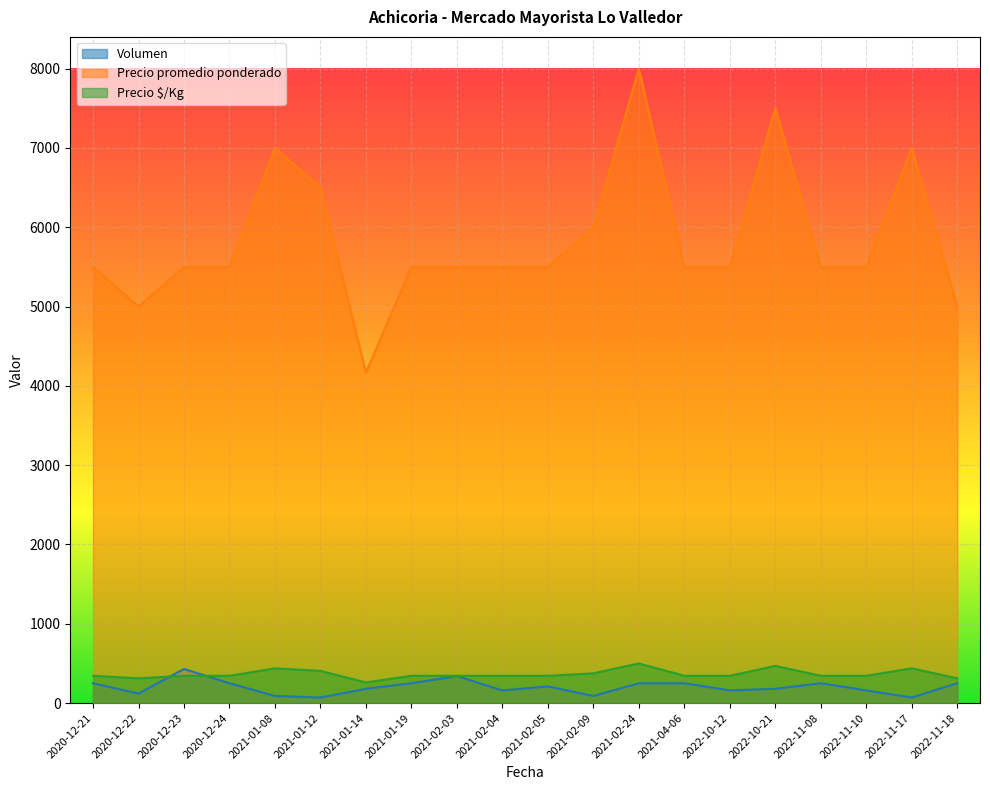

Where is the first local minimum for Volumen?

2020-12-22